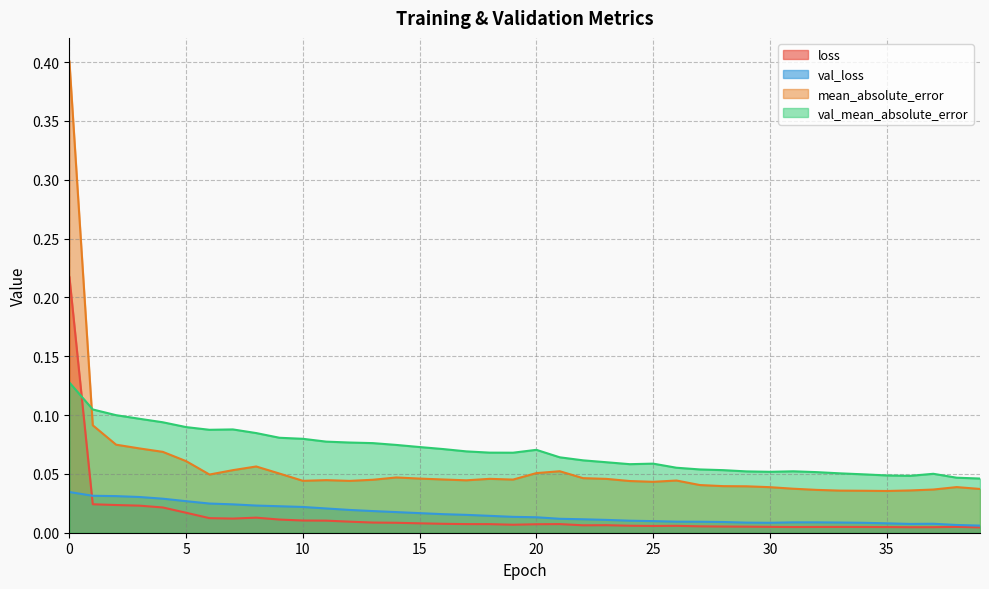

Is it true that val_loss equals 0.0 at 38?

False